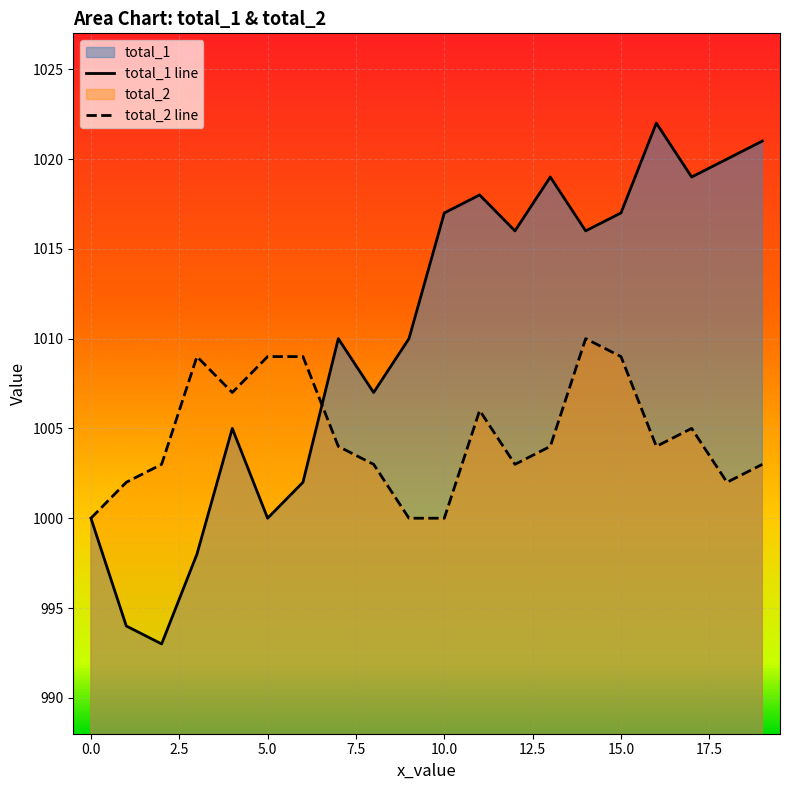

What is the average value of the total_2 series?

1005